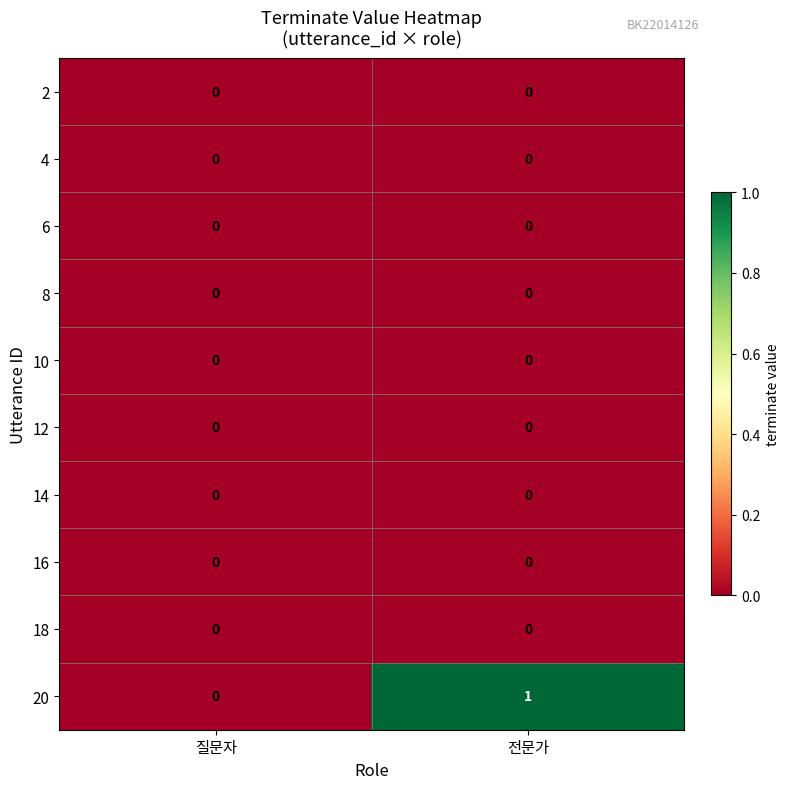

At which category is the sum across all series the highest?

전문가